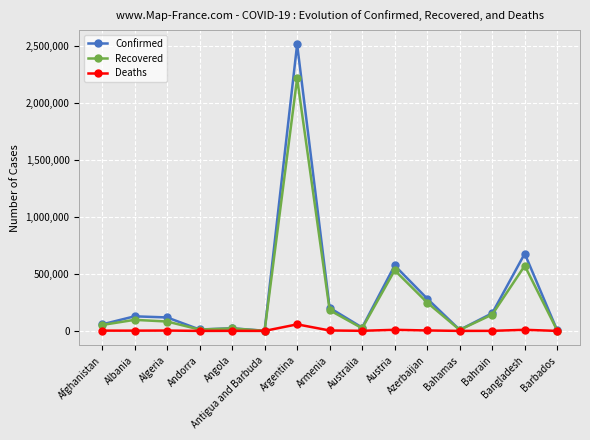

Count the number of categories in the chart.

15